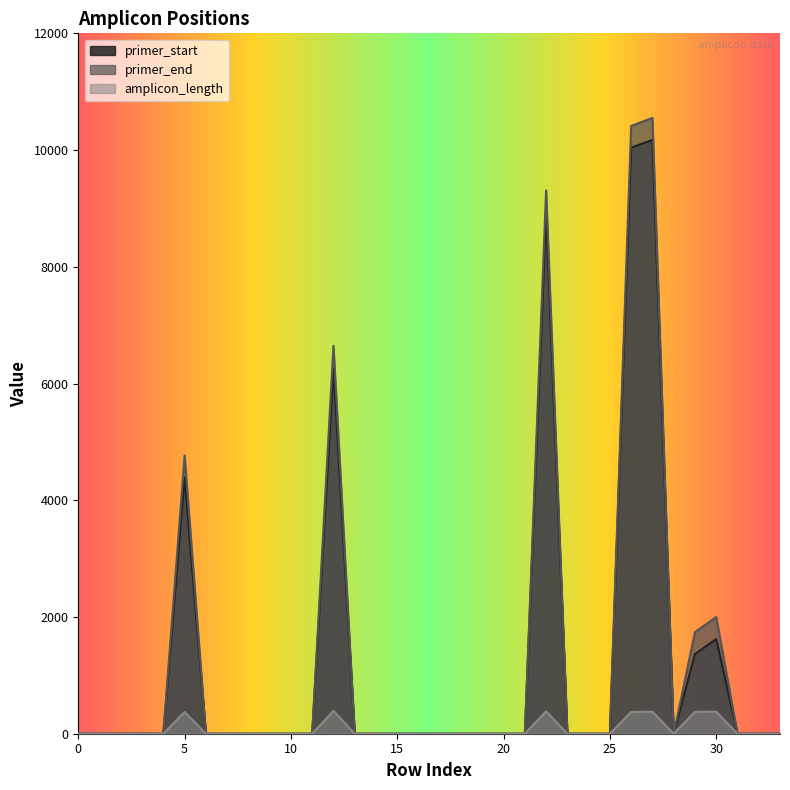

The value of amplicon_length at 33 is 0. True or false?

True